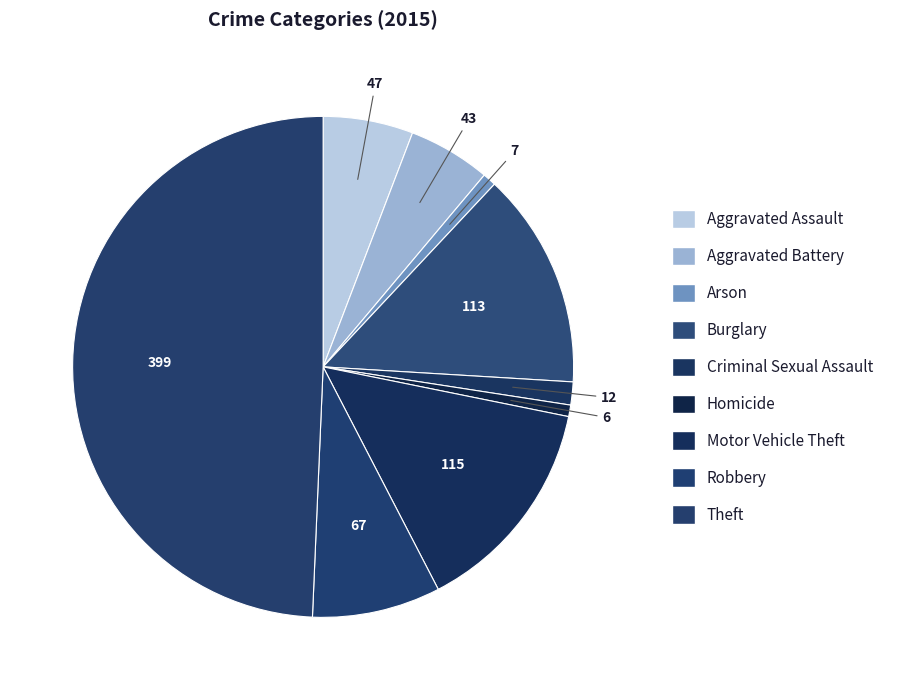

How many slices are in this pie chart?

9